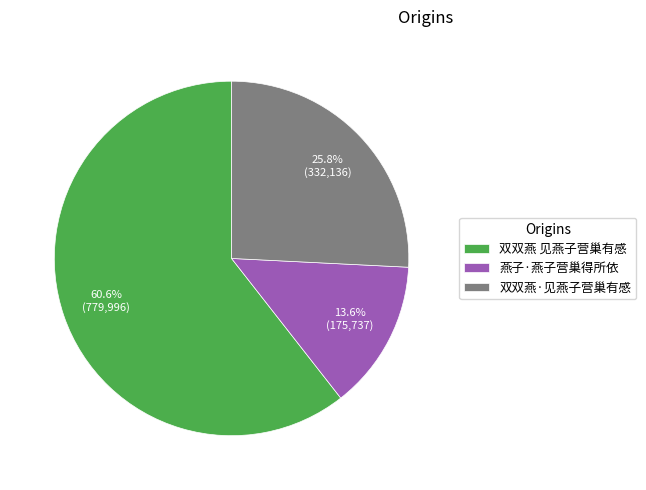

What is the largest slice in the pie chart?

双双燕 见燕子营巢有感